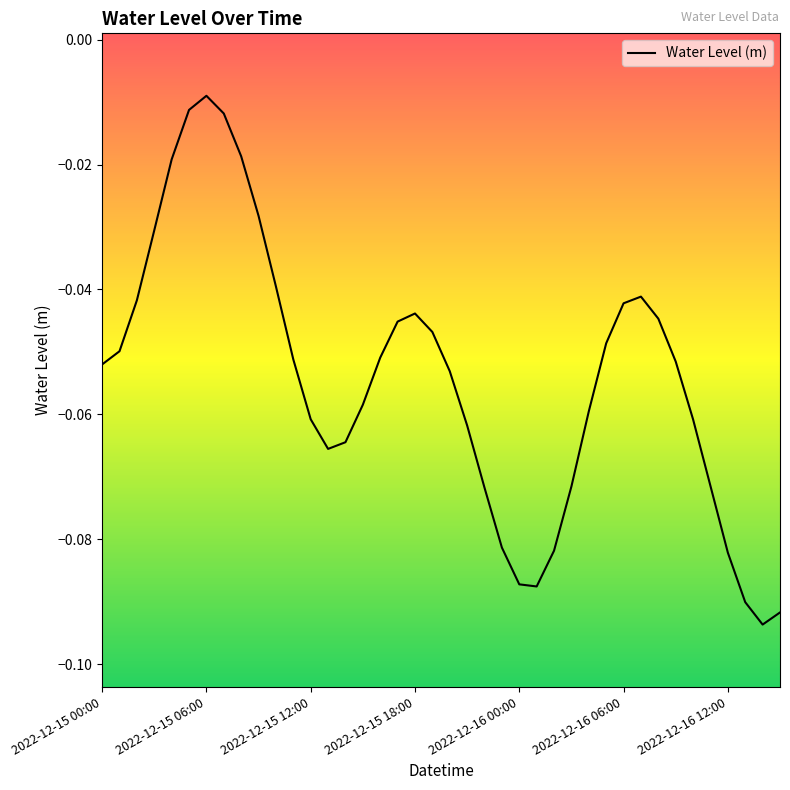

Where is the data nearest to the value 0?

2022-12-15 06:00